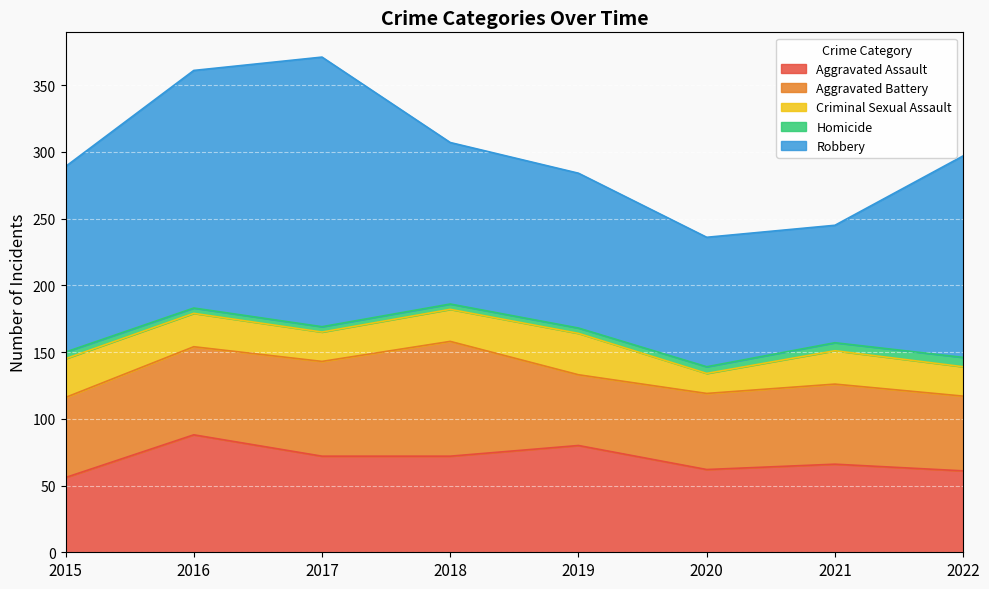

Reading left to right, transcribe all the data shown in this chart.

Aggravated Assault: 56	88	72	72	80	62	66	61
Aggravated Battery: 60	66	71	86	53	57	60	56
Criminal Sexual Assault: 29	25	22	24	31	15	25	22
Homicide: 5	4	4	4	4	5	6	7
Robbery: 139	178	202	121	116	97	88	151